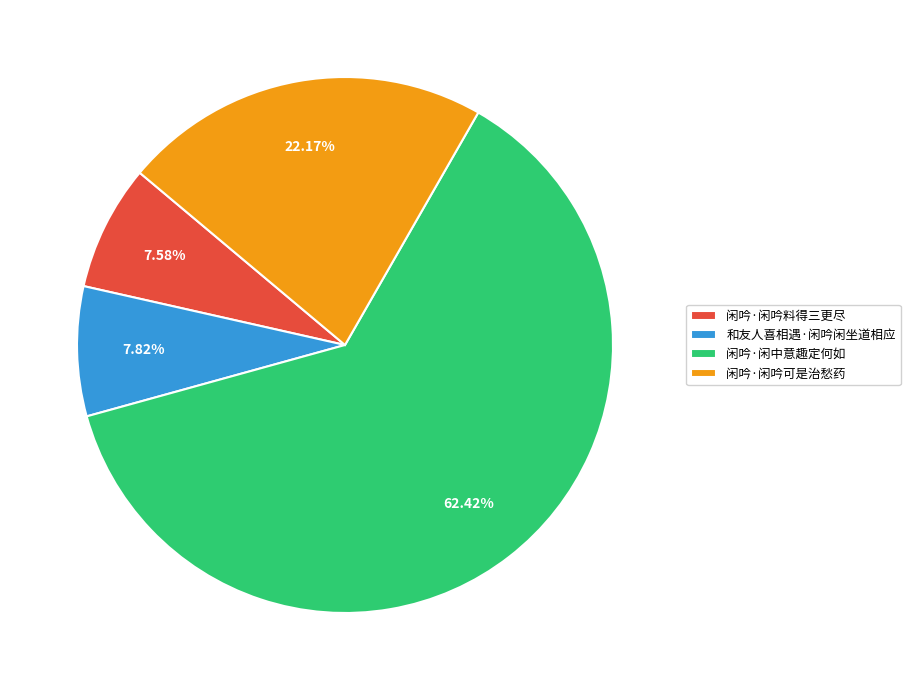

The 闲吟·闲吟料得三更尽 slice represents 1% of the pie. True or false?

False